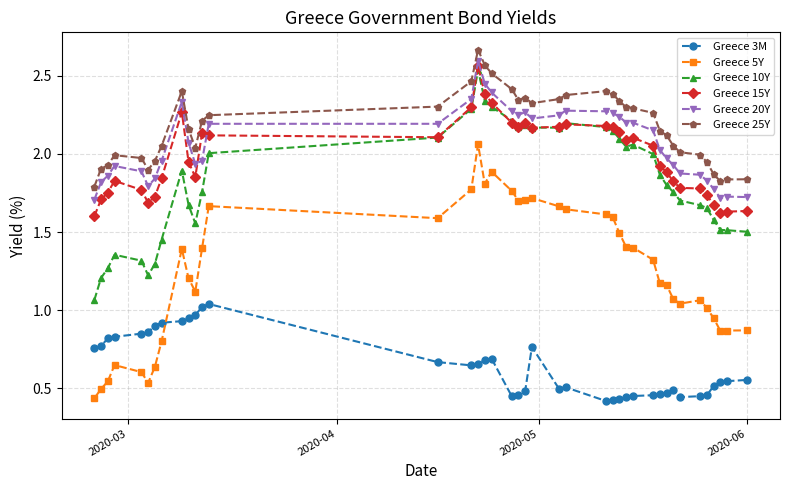

What is the sum of all Greece 10Y values?

72.8